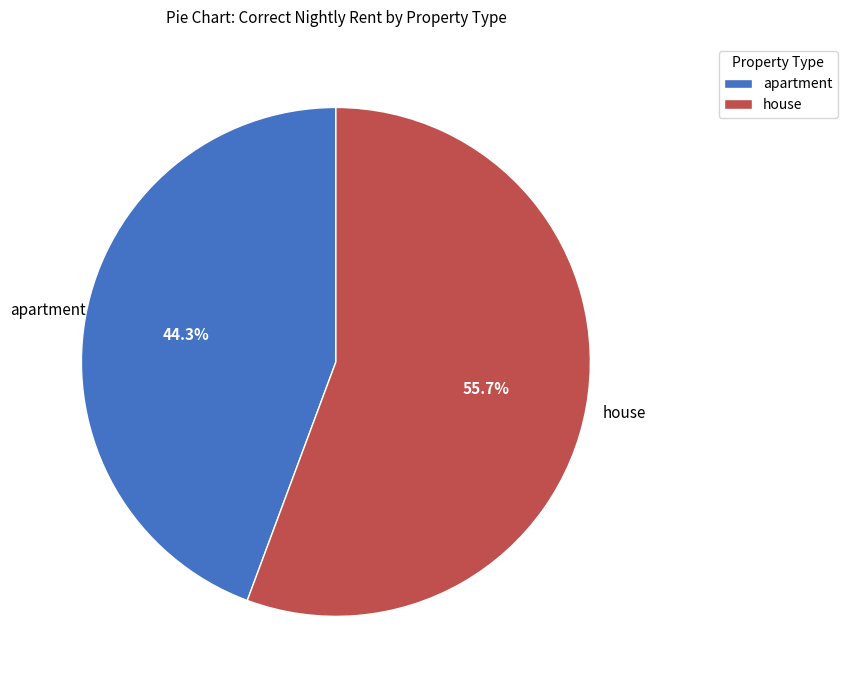

Does any single category account for the majority?

Yes